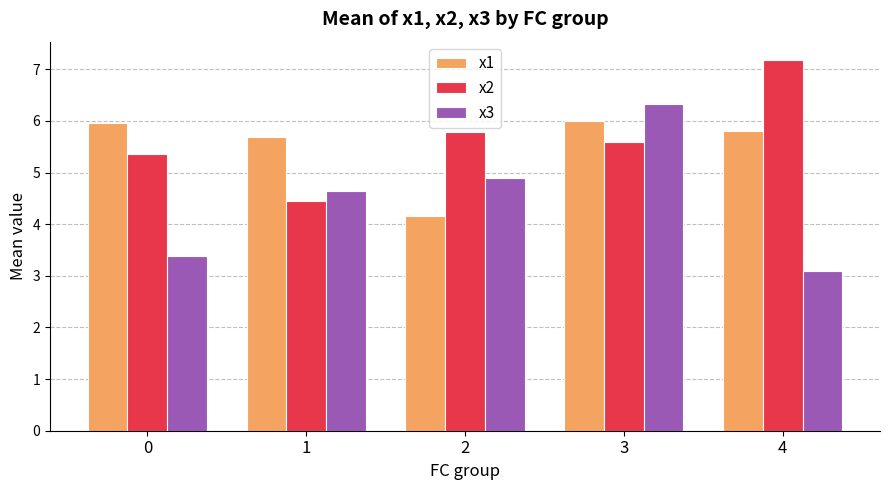

Reading right to left, extract all data points from this chart.

x1: 5.8	6.0	4.2	5.7	6.0
x2: 7.2	5.6	5.8	4.5	5.4
x3: 3.1	6.3	4.9	4.6	3.4